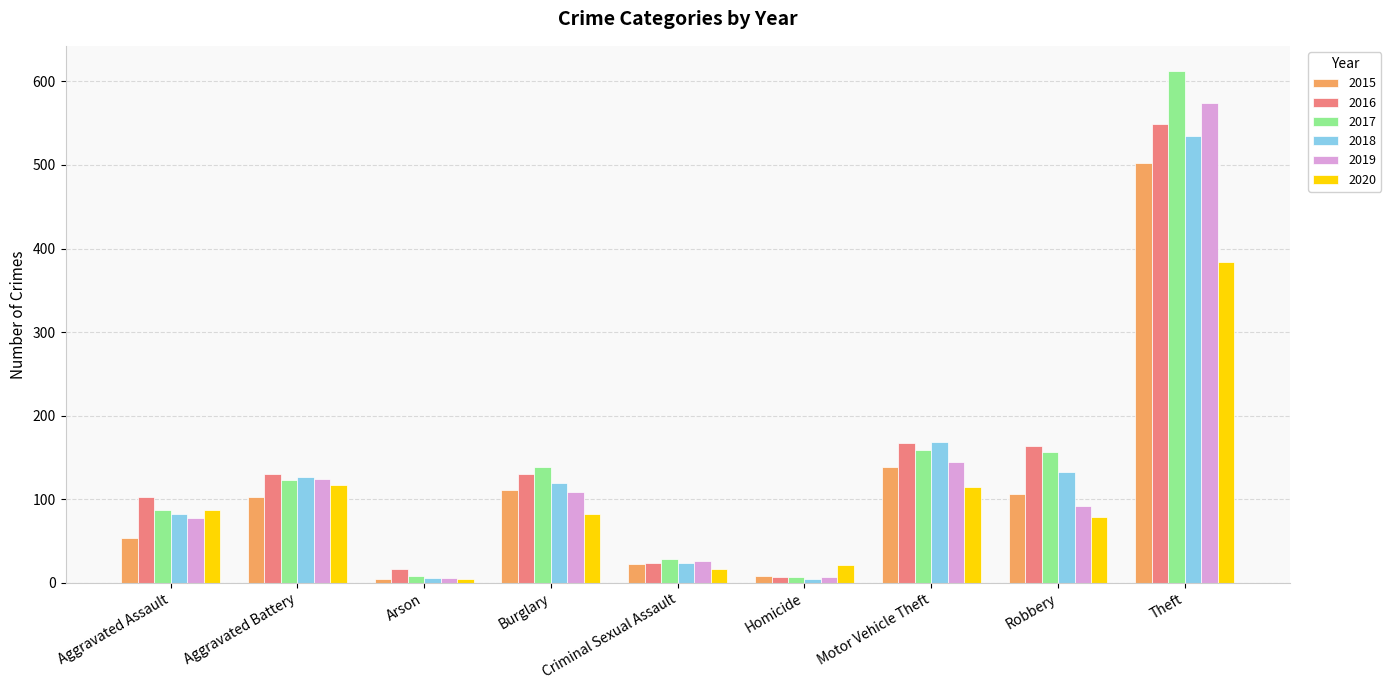

What is the total value across all series at Robbery?

731